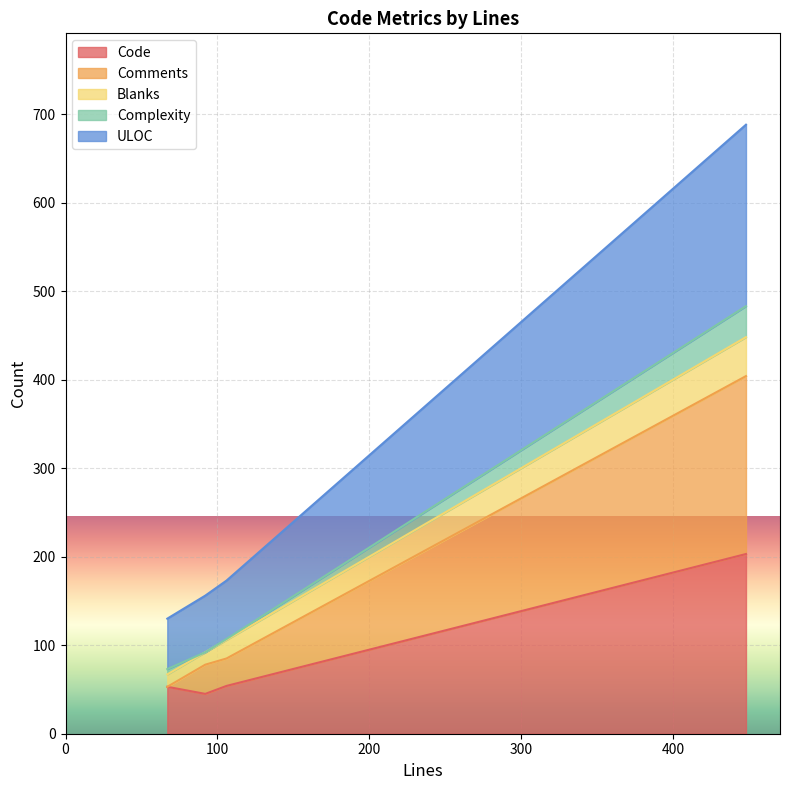

What is the lowest value of the Code series?

45